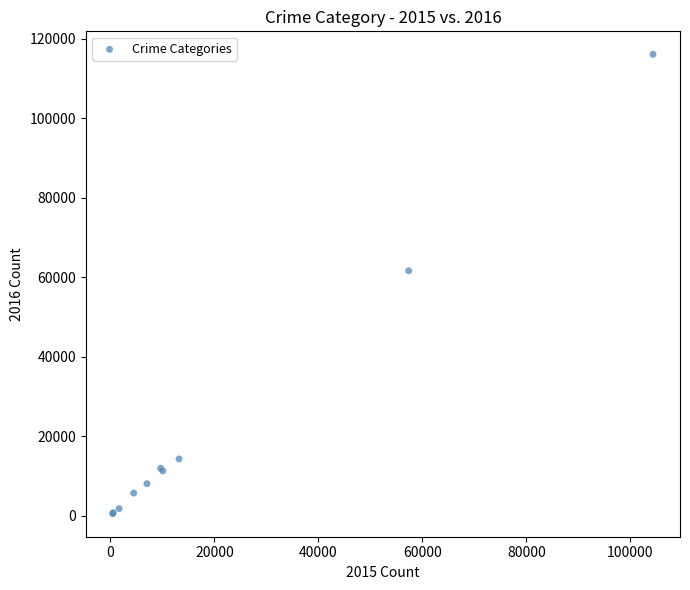

What Y value in the scatter plot is closest to 58285?

61617